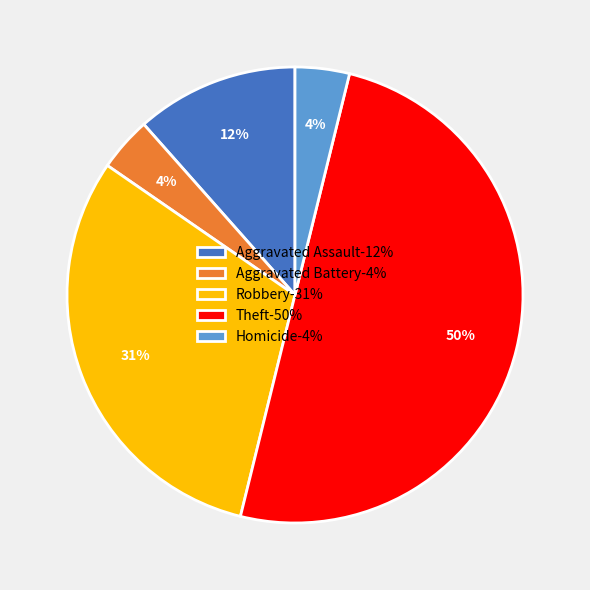

Combined, do Homicide-4% and Theft-50% account for over 50%?

Yes